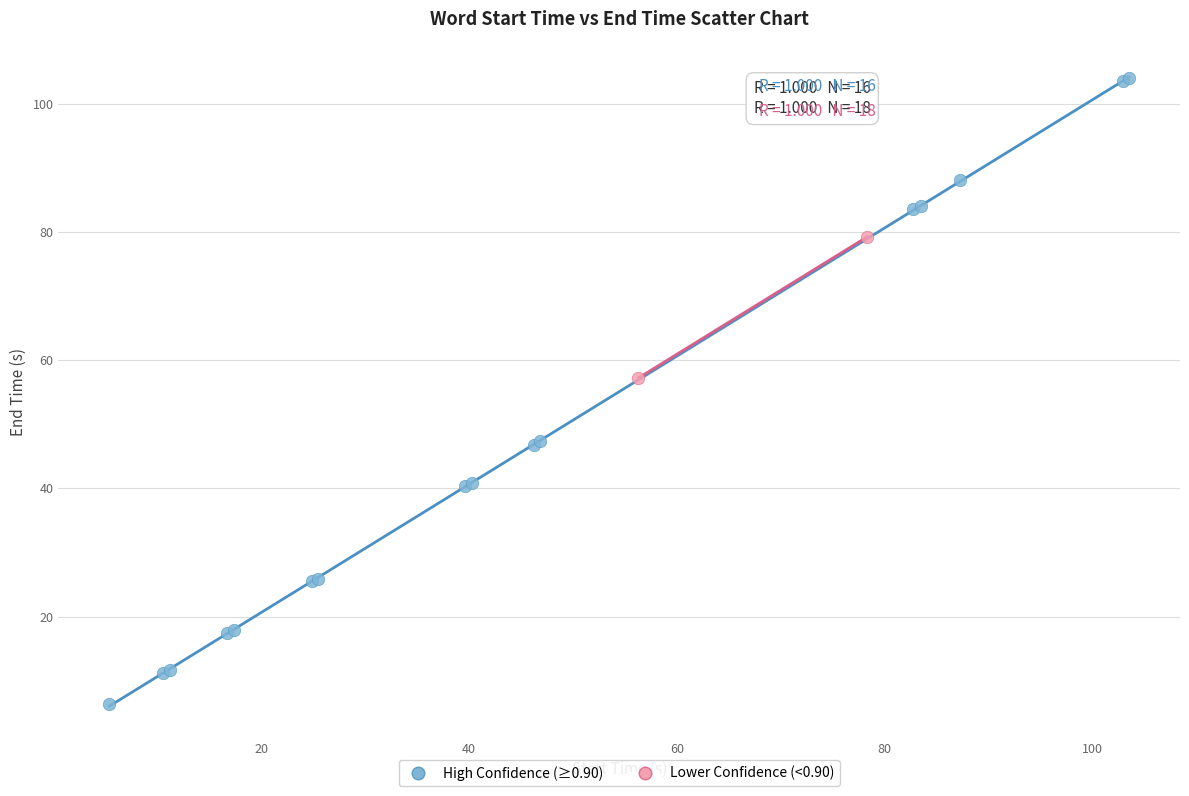

Which series reaches the minimum Y coordinate?

High Confidence (≥0.90)